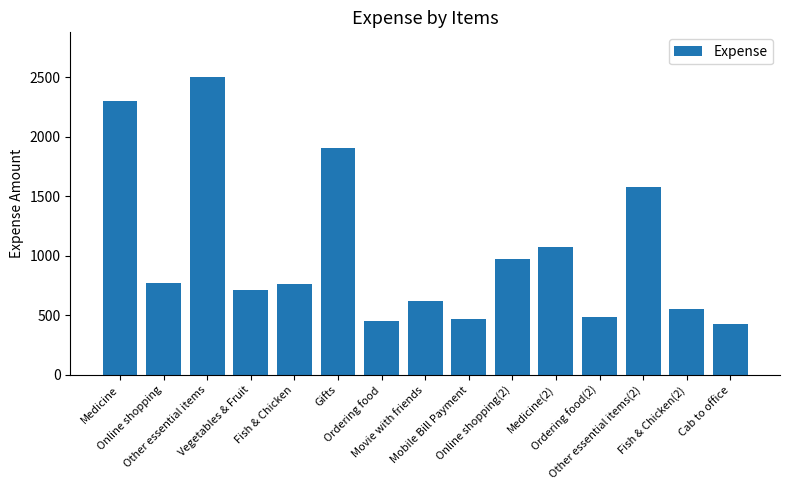

True or false: the data shows 620.0 at Movie with friends.

True